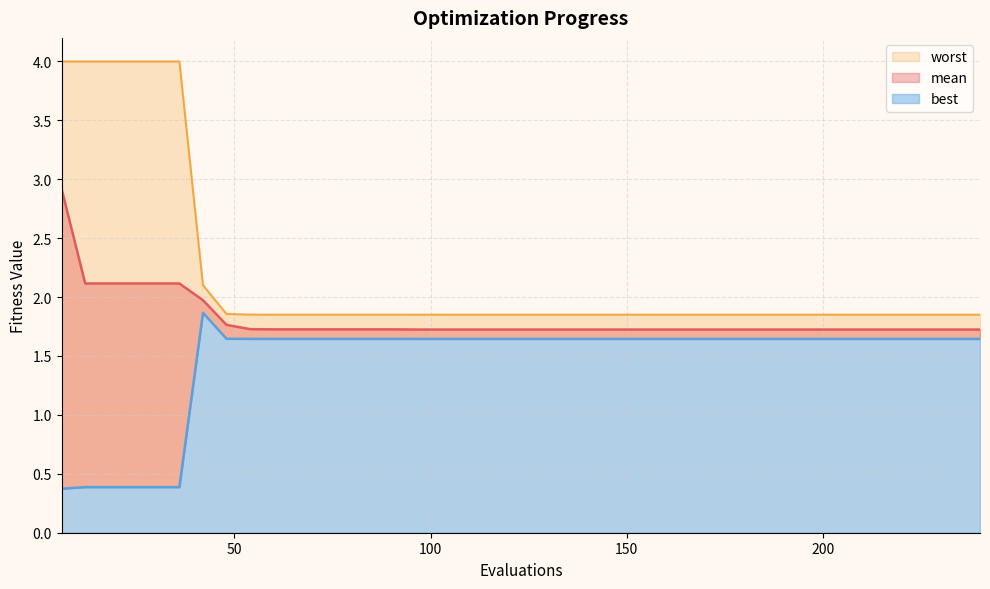

The value of worst at 66 is 1.9. True or false?

True